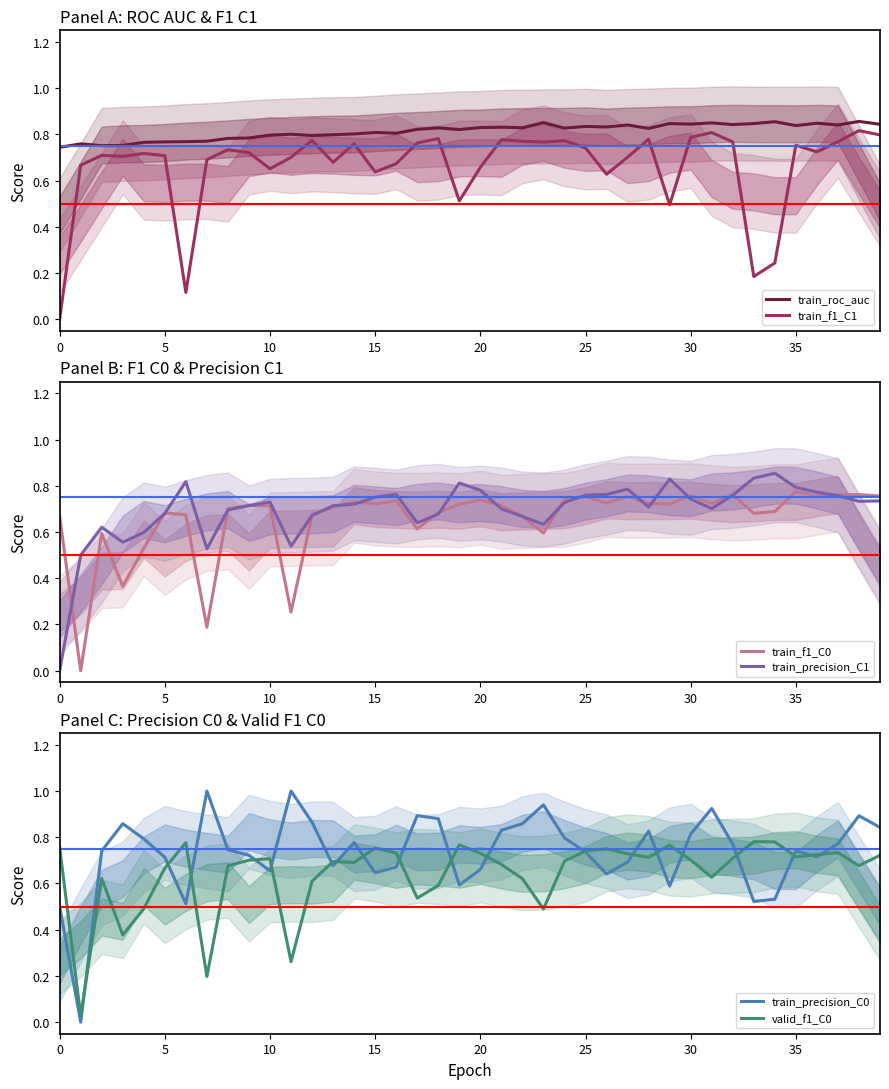

Rank the series by their maximum value, from lowest to highest.

train_f1_C0, valid_f1_C0, train_f1_C1, train_precision_C1, train_roc_auc, train_precision_C0